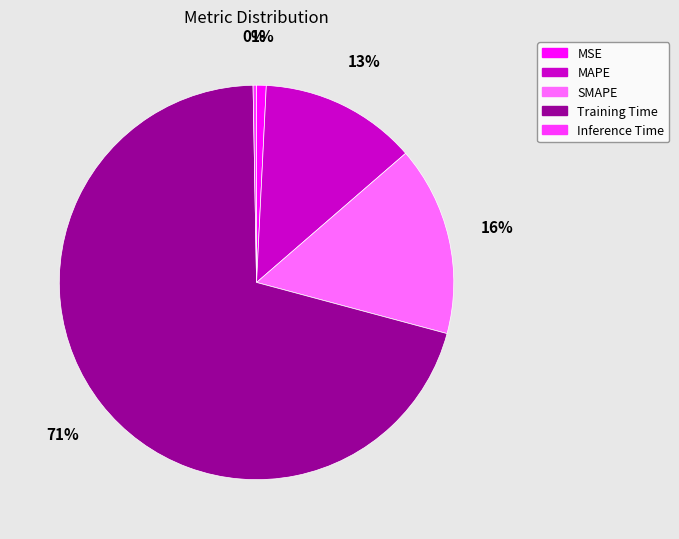

How many segments does this pie chart have?

5